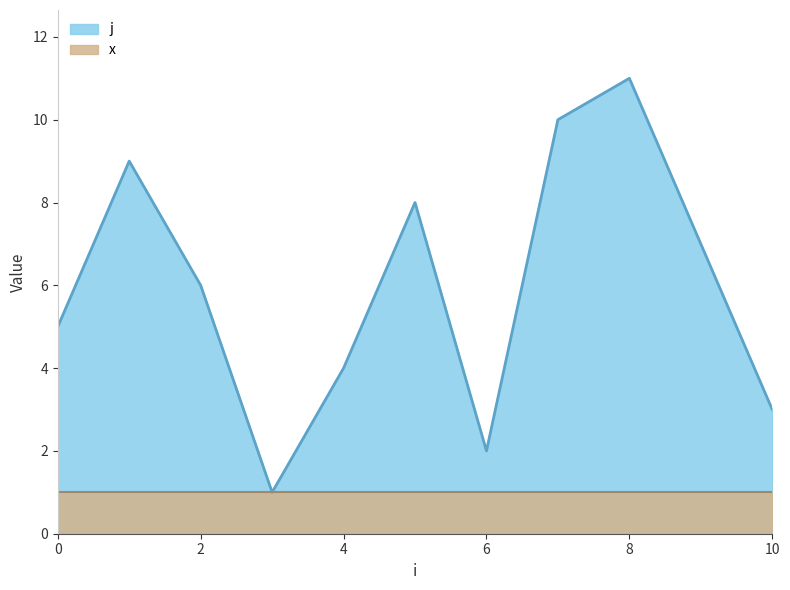

What is the value of the 7th point from the left?

2